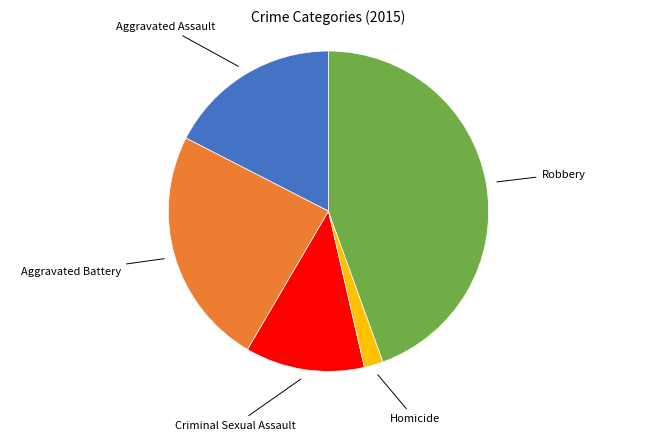

Is there a majority slice in this chart?

No